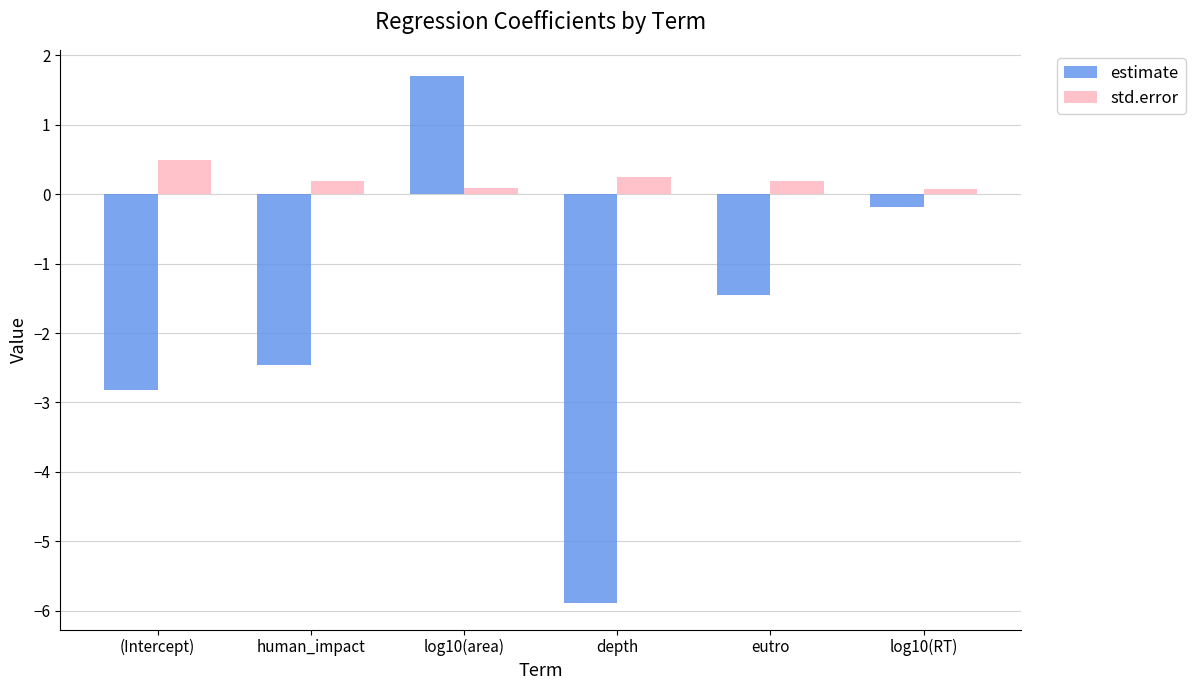

What is the approximate value of std.error at human_impact?

0.2